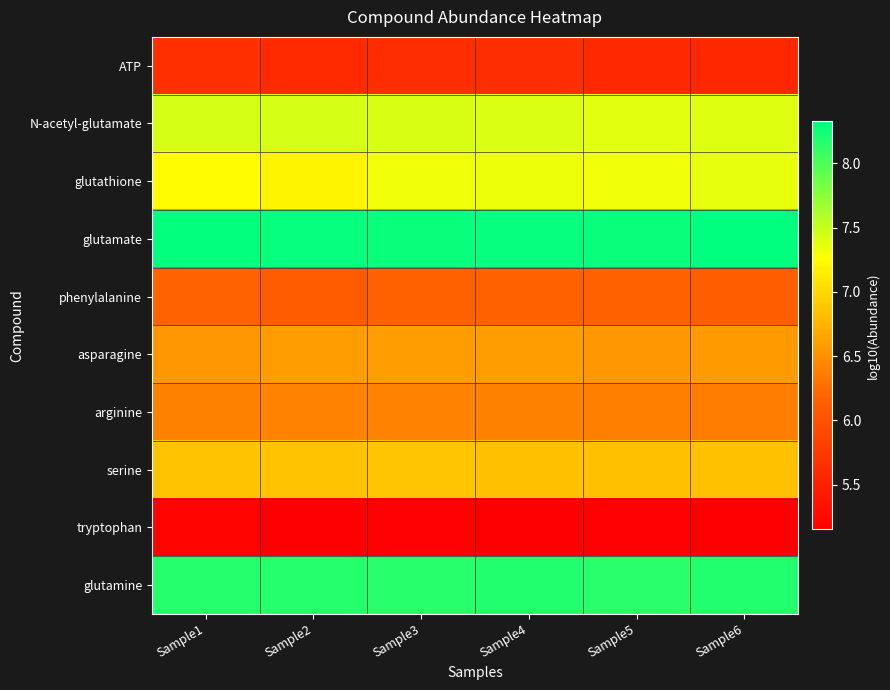

Which category has the lowest value across all series?

Sample6